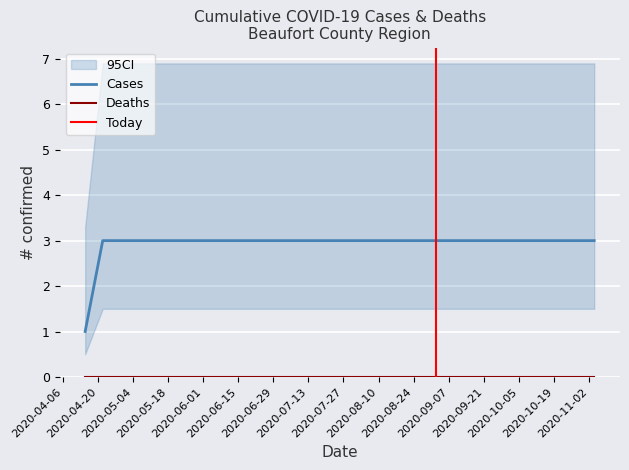

What is the maximum value shown in the chart?

3